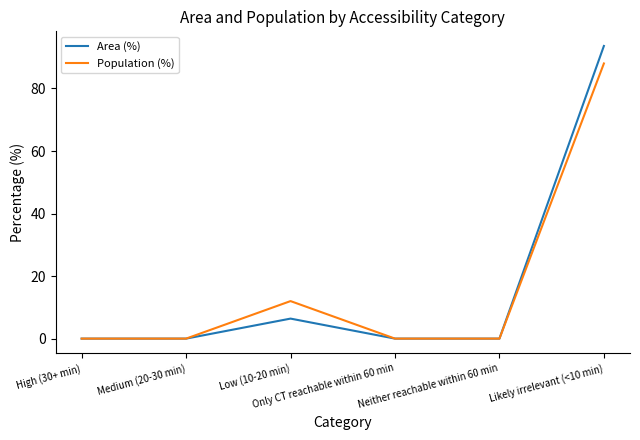

Which series has the widest spread of values?

Area (%)